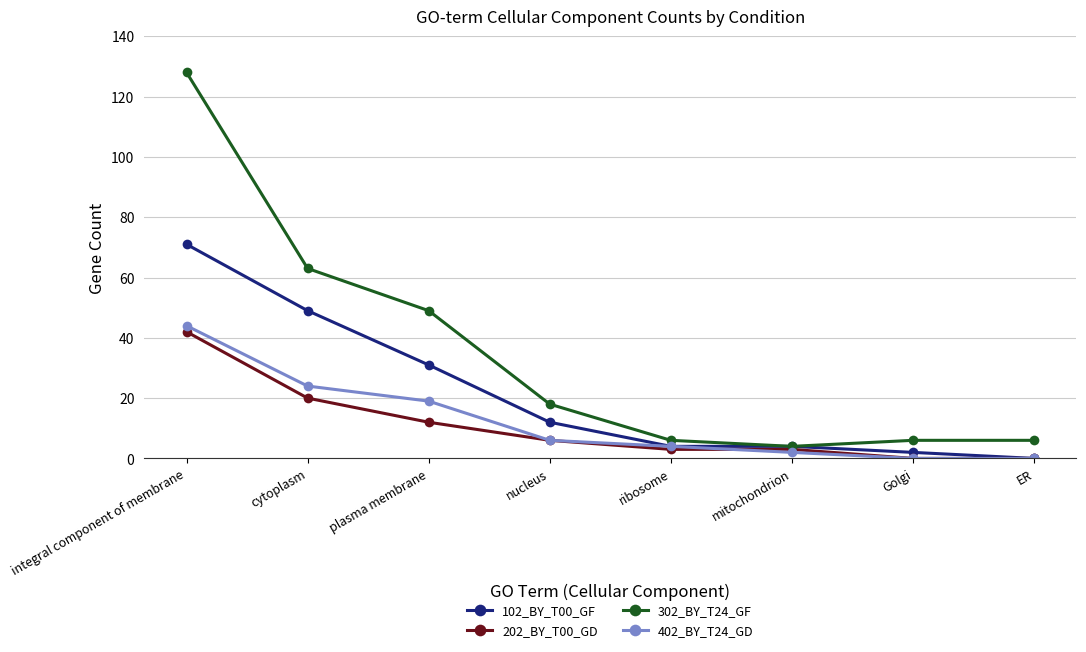

What is the sum of all 102_BY_T00_GF values?

173